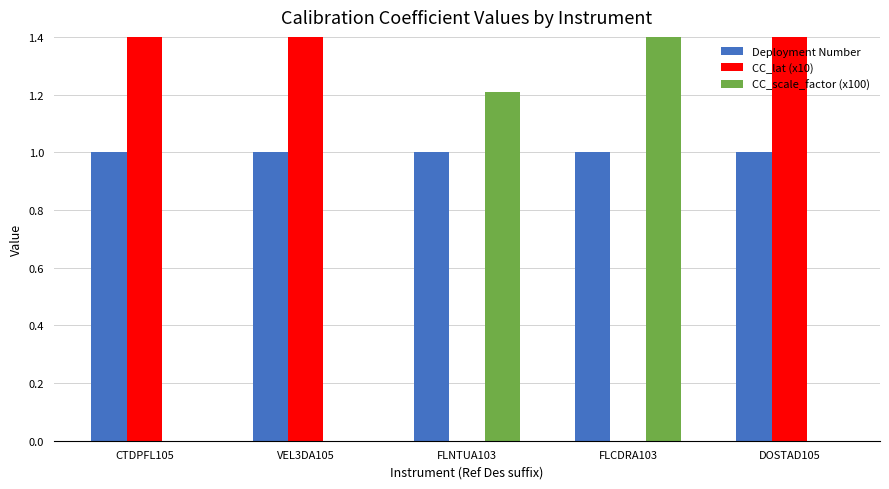

What is the maximum value for CC_scale_factor (x100)?

3.0